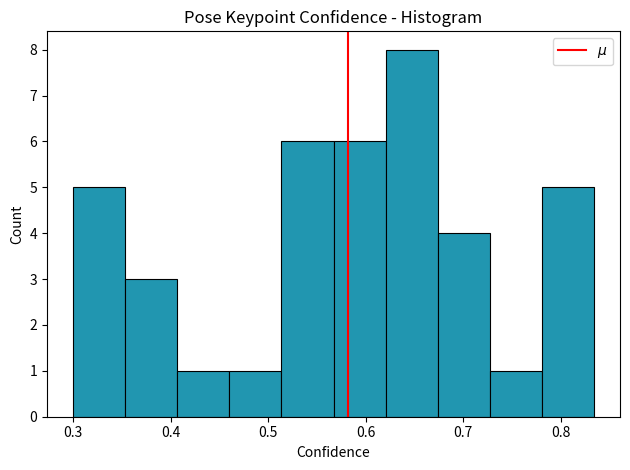

Over which range of the x-axis is the bar tallest?

0.62 to 0.67